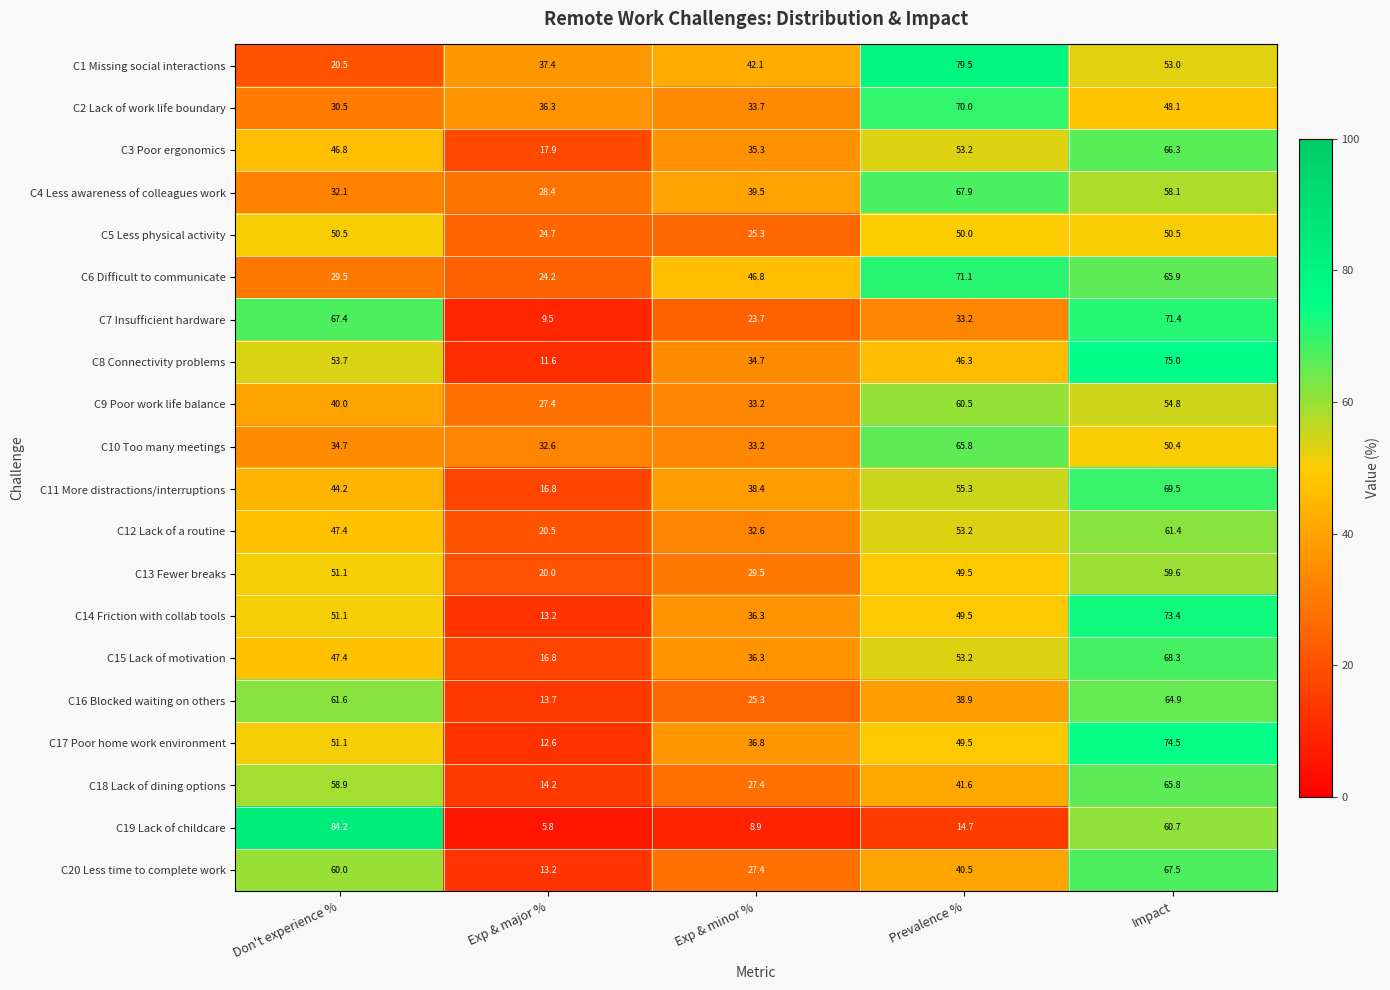

Which series changed the most between Exp & minor % and Prevalence %?

C1 Missing social interactions